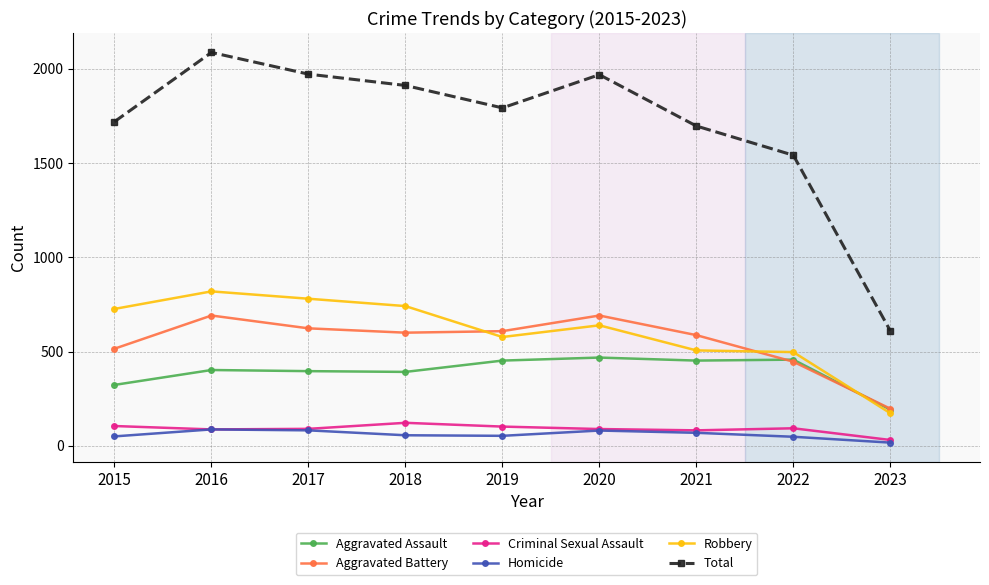

At which category does Robbery reach its first local valley?

2019